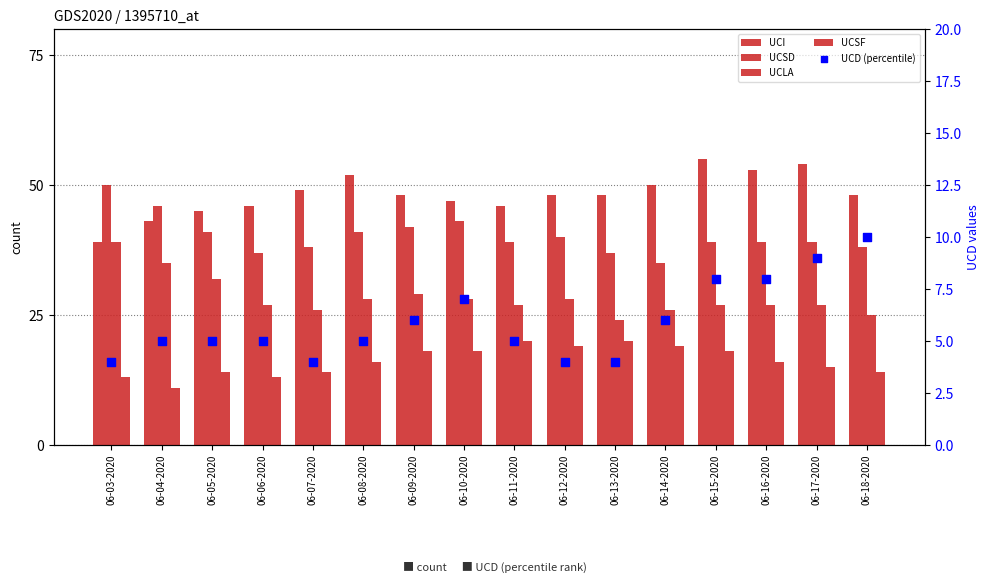

What is the total value across all series at 06-16-2020?

143